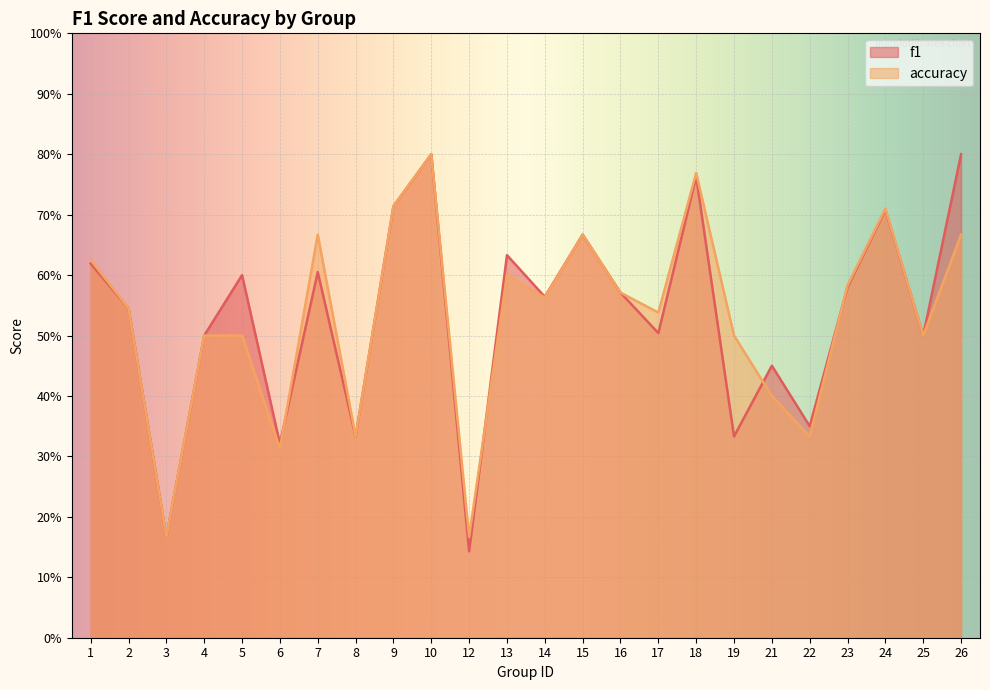

Where is the first local minimum for accuracy?

3